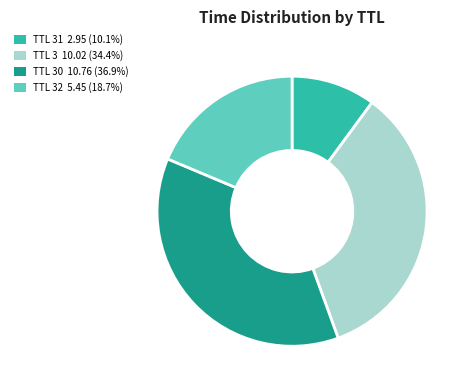

Is there any slice that represents more than half of the pie?

No